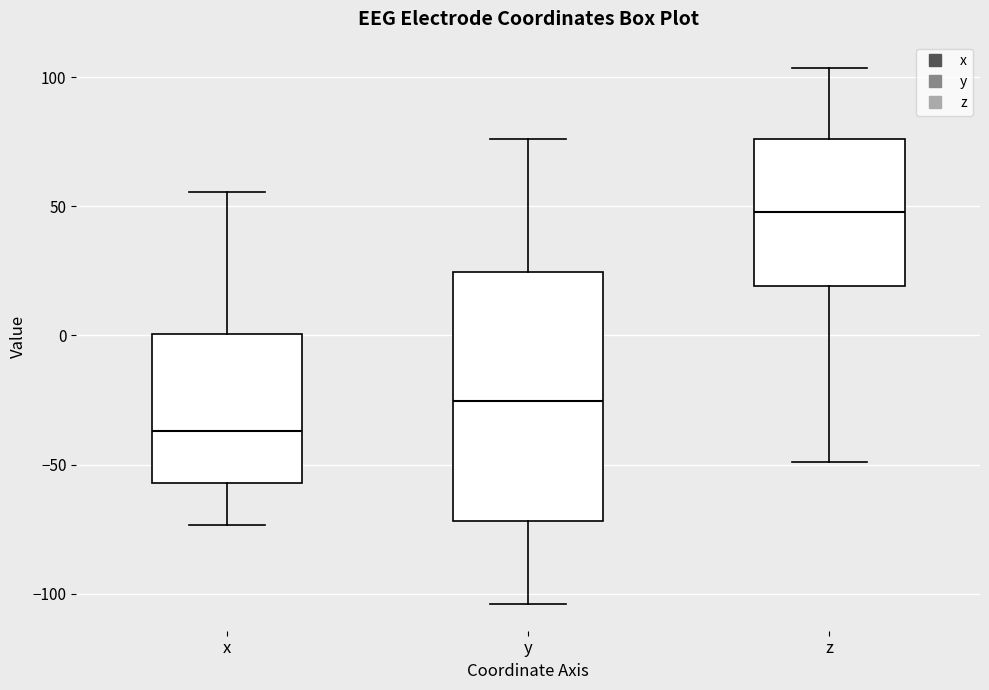

Where does the upper whisker of the box for z end on the y-axis? The values are not printed on the chart, so give them approximately, as read against the axis.

105